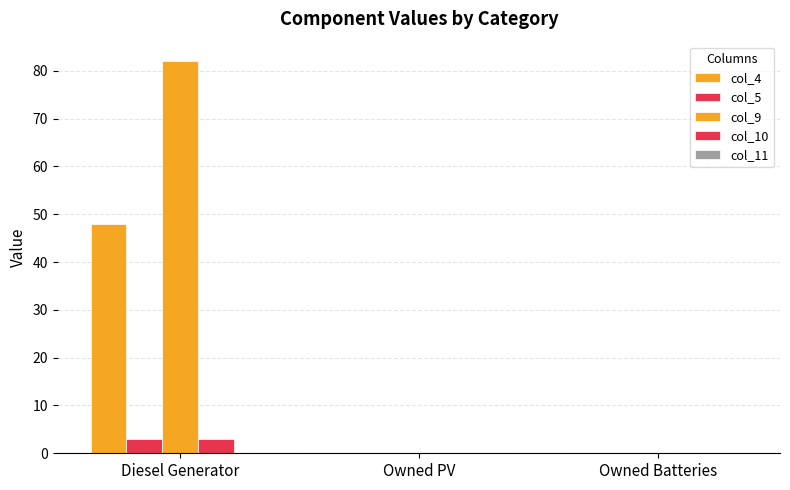

The value of col_4 at Owned Batteries is 0. True or false?

True